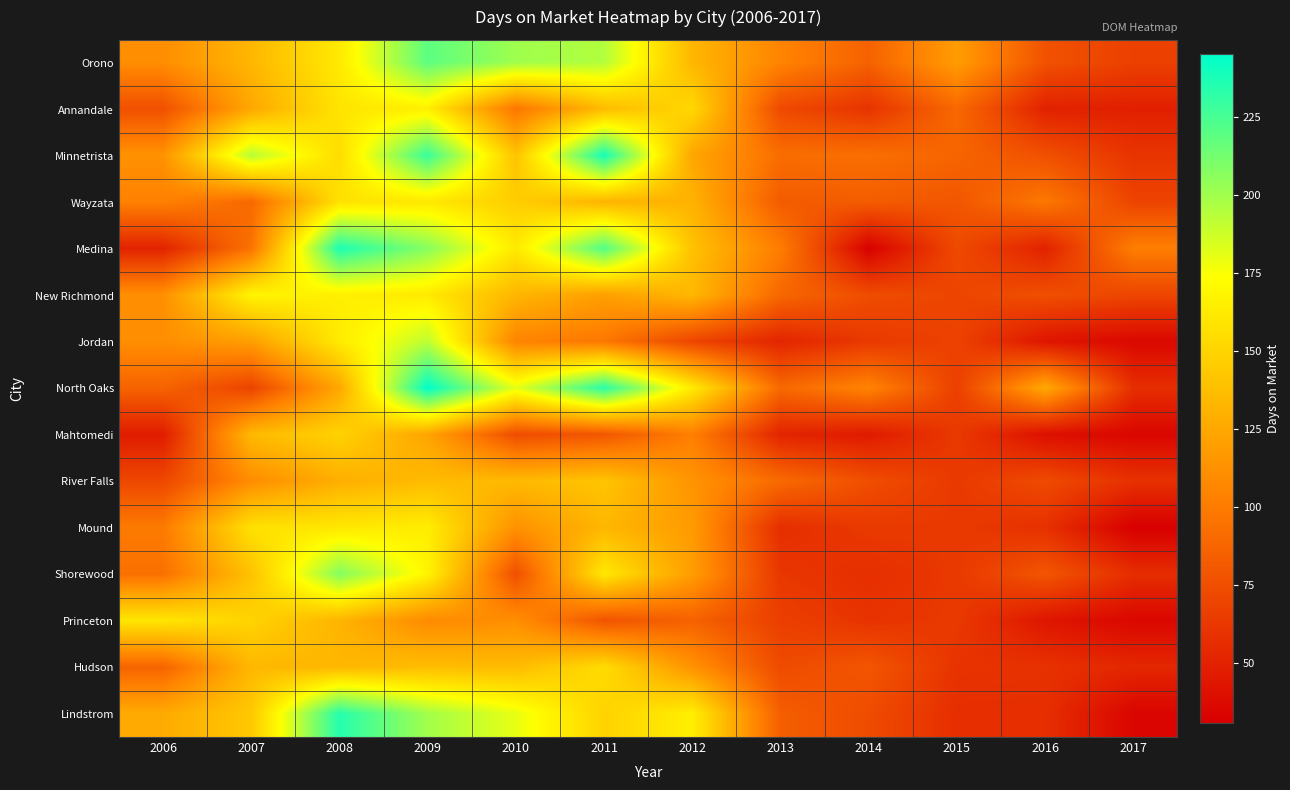

Reading left to right, list all the values displayed in this chart.

Orono: 2006=110.5	2007=133.5	2008=162.0	2009=219.0	2010=200.5	2011=195.0	2012=133.5	2013=105.0	2014=86.0	2015=119.0	2016=77.0	2017=67.0
Annandale: 2006=76.0	2007=125.0	2008=159.0	2009=165.0	2010=97.5	2011=136.0	2012=152.0	2013=72.5	2014=60.0	2015=89.5	2016=50.0	2017=49.0
Minnetrista: 2006=113.0	2007=194.0	2008=154.5	2009=229.0	2010=140.5	2011=239.0	2012=124.0	2013=92.5	2014=93.5	2015=87.5	2016=76.0	2017=60.5
Wayzata: 2006=103.5	2007=90.0	2008=157.5	2009=161.0	2010=146.0	2011=132.0	2012=131.0	2013=82.0	2014=83.0	2015=79.5	2016=98.5	2017=69.0
Medina: 2006=51.0	2007=95.0	2008=237.0	2009=207.0	2010=162.0	2011=222.0	2012=139.5	2013=101.0	2014=31.5	2015=72.5	2016=50.0	2017=102.0
New Richmond: 2006=111.5	2007=168.0	2008=165.0	2009=162.0	2010=133.0	2011=120.5	2012=134.0	2013=89.0	2014=74.0	2015=70.0	2016=75.5	2017=70.0
Jordan: 2006=111.0	2007=120.0	2008=162.5	2009=192.0	2010=105.0	2011=98.0	2012=70.0	2013=52.0	2014=63.0	2015=68.0	2016=43.0	2017=36.0
North Oaks: 2006=86.5	2007=69.0	2008=125.0	2009=245.0	2010=181.0	2011=233.5	2012=162.5	2013=90.0	2014=105.0	2015=67.0	2016=126.0	2017=57.0
Mahtomedi: 2006=47.0	2007=135.0	2008=149.0	2009=123.0	2010=74.0	2011=79.5	2012=102.5	2013=51.5	2014=46.0	2015=63.0	2016=40.0	2017=35.0
River Falls: 2006=71.0	2007=110.0	2008=129.0	2009=136.0	2010=135.0	2011=141.0	2012=114.0	2013=90.5	2014=75.0	2015=63.0	2016=73.0	2017=58.5
Mound: 2006=100.0	2007=157.0	2008=161.0	2009=164.0	2010=112.5	2011=133.5	2012=118.0	2013=57.0	2014=63.5	2015=63.0	2016=58.5	2017=31.0
Shorewood: 2006=94.0	2007=139.5	2008=208.0	2009=168.0	2010=75.5	2011=161.0	2012=119.0	2013=62.0	2014=57.5	2015=63.0	2016=79.0	2017=56.5
Princeton: 2006=160.0	2007=149.5	2008=132.0	2009=109.0	2010=111.0	2011=78.0	2012=86.0	2013=66.5	2014=60.0	2015=63.0	2016=43.5	2017=35.5
Hudson: 2006=87.0	2007=134.0	2008=133.5	2009=137.0	2010=136.0	2011=154.5	2012=113.0	2013=73.0	2014=79.0	2015=60.0	2016=59.0	2017=53.0
Lindstrom: 2006=126.5	2007=143.0	2008=234.5	2009=199.5	2010=180.0	2011=149.0	2012=165.0	2013=84.0	2014=73.5	2015=57.0	2016=57.0	2017=34.5